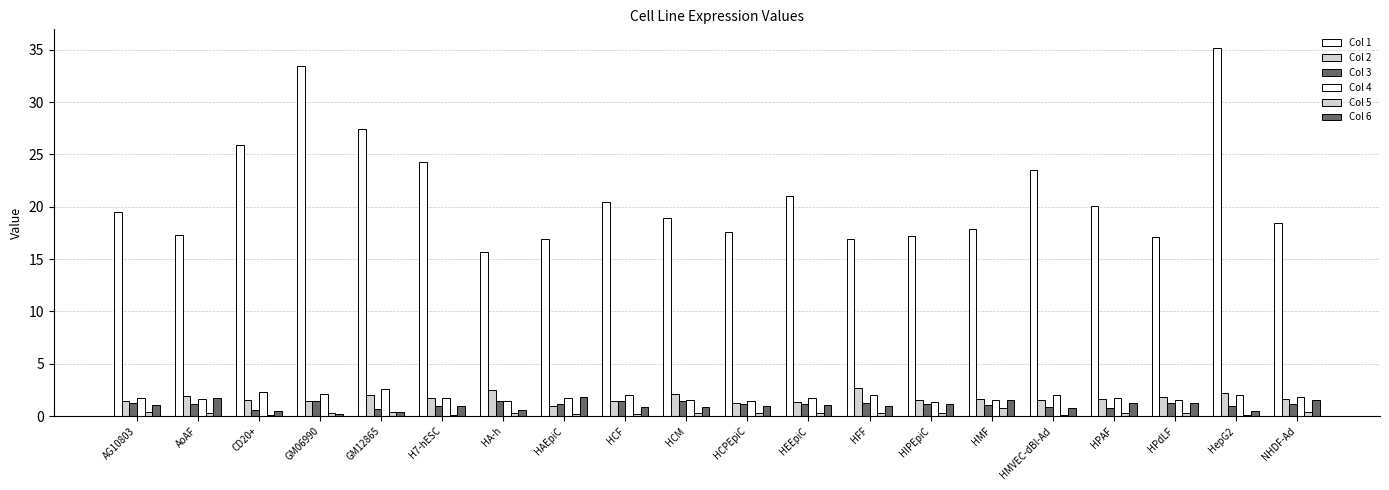

What is the approximate value of Col 5 at NHDF-Ad?

0.4